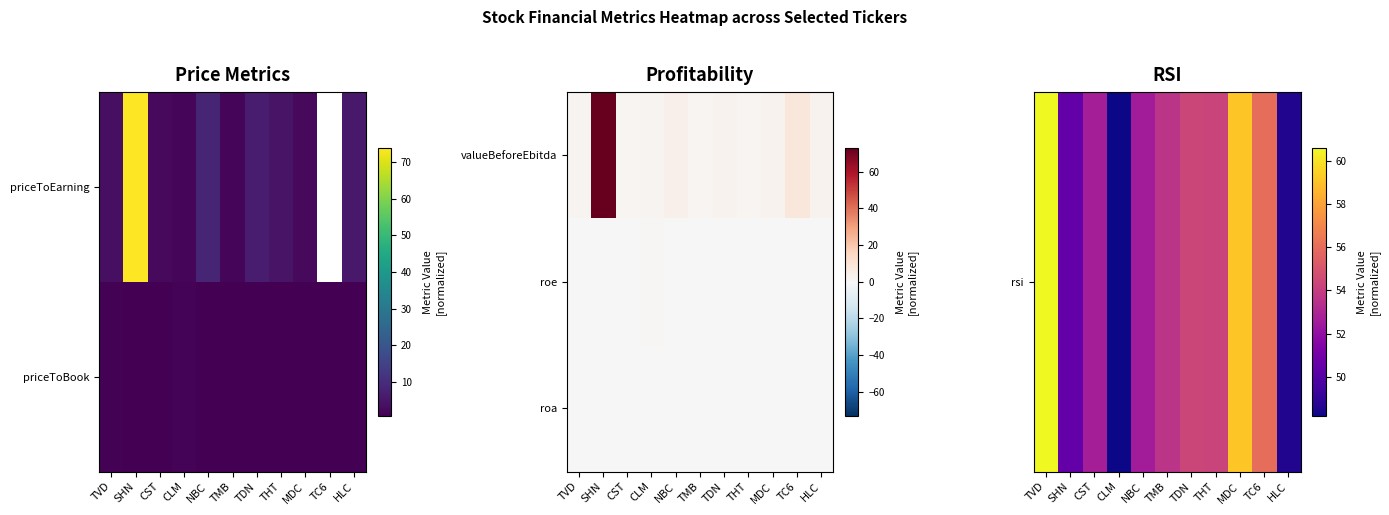

Rank the categories by rsi value from lowest to highest.

CLM, HLC, SHN, NBC, CST, TMB, THT, TDN, TC6, MDC, TVD